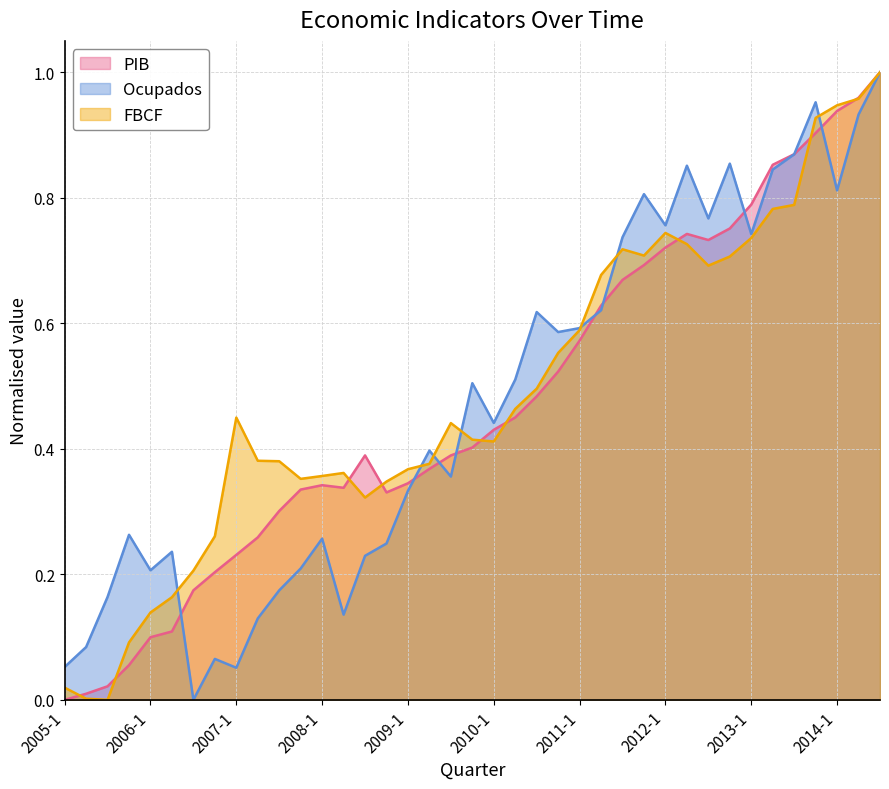

True or false: PIB has more than 0 points higher than both neighbors.

True